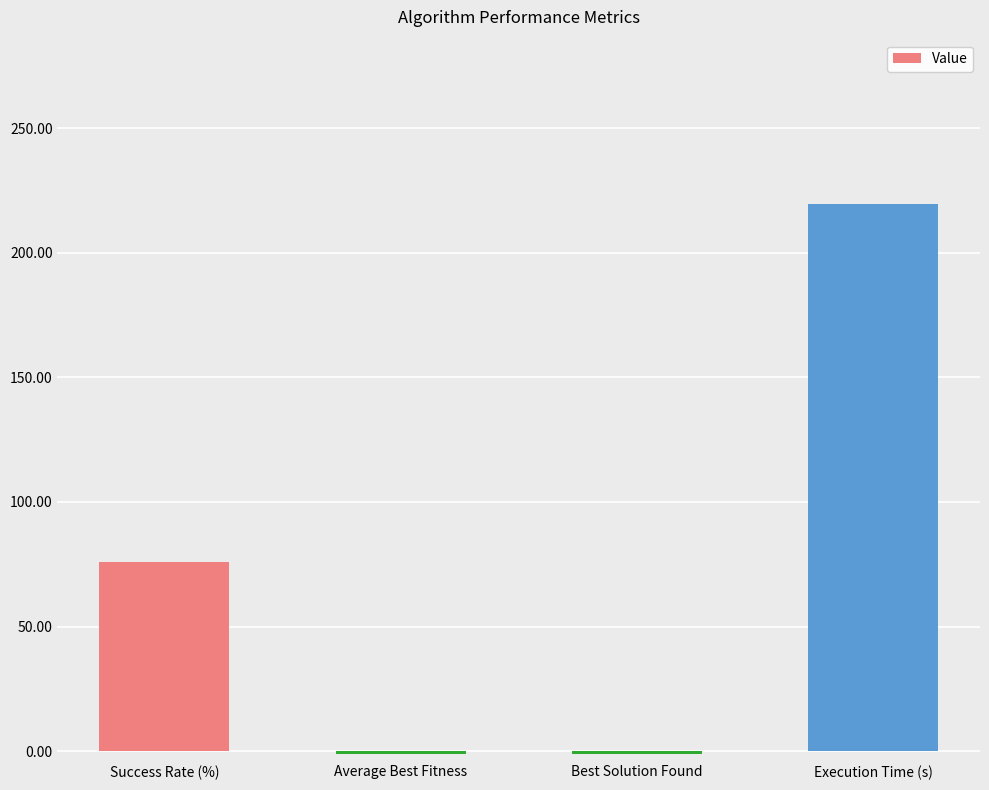

What is the label of the 2nd bar from the left?

Average Best Fitness